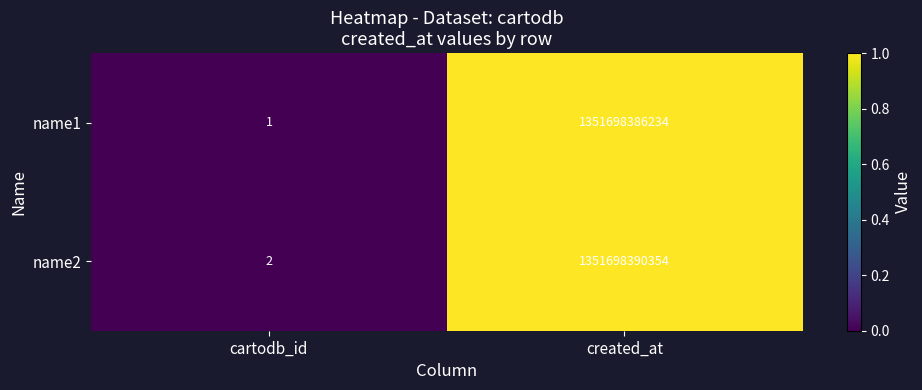

Reading left to right, transcribe all the data shown in this chart.

name1: 1	1351698386234
name2: 2	1351698390354